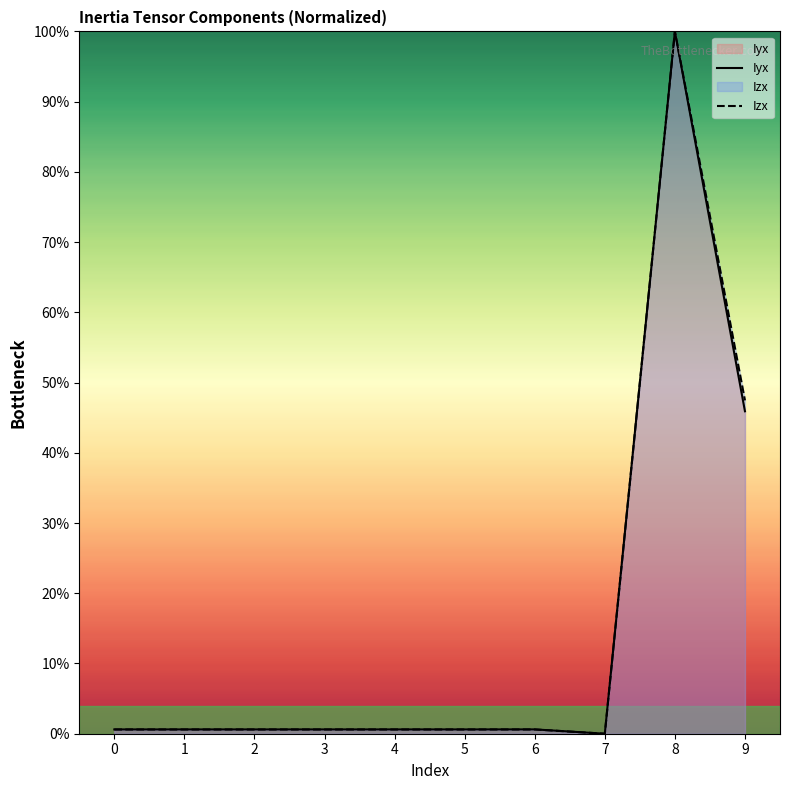

What is the sum of the Iyx values at 5 and 0?

1.2